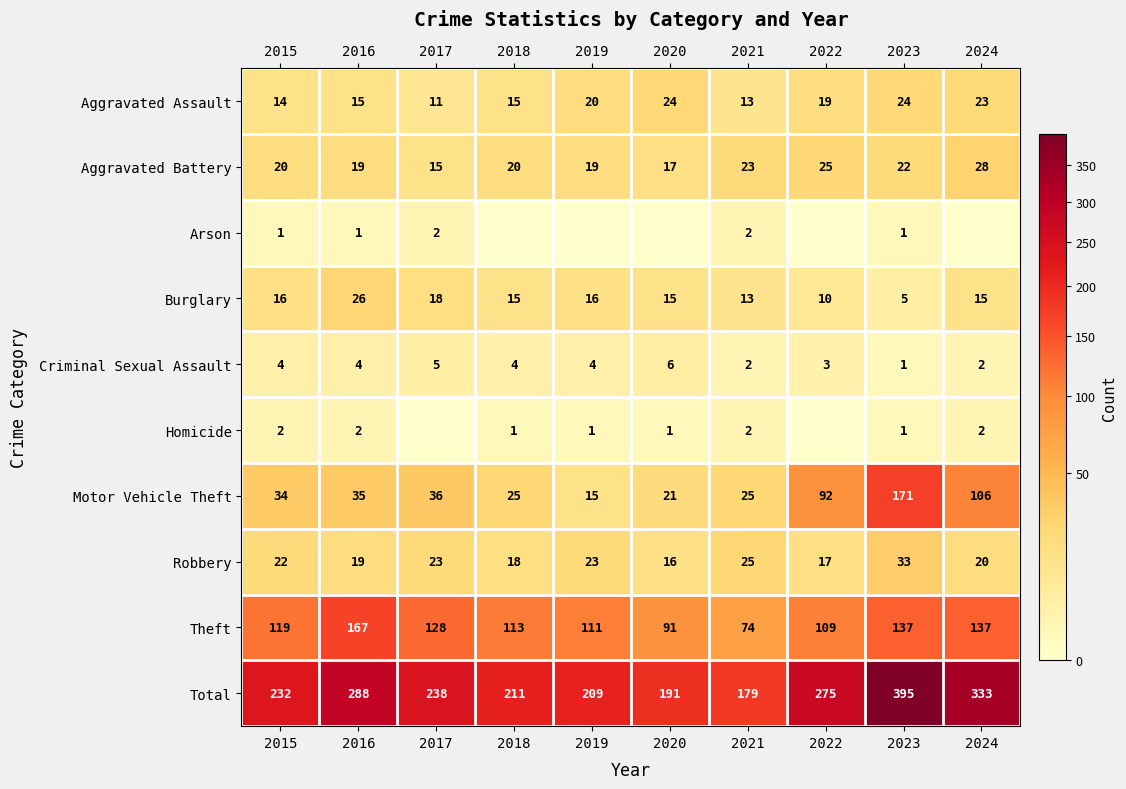

The Burglary series shows 15 at 2018. True or false?

True